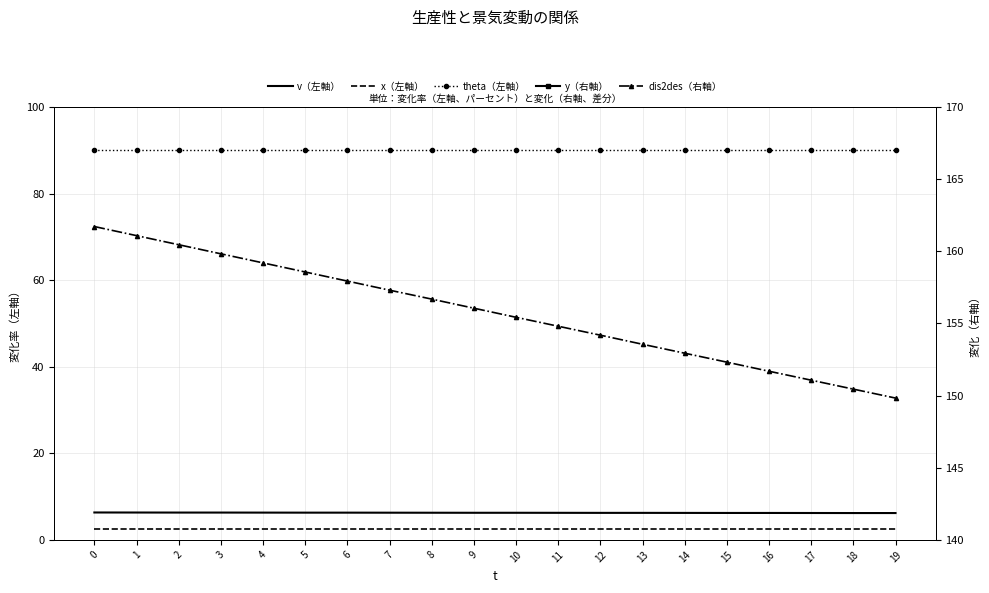

Reading left to right, extract all data points from this chart.

v（左軸）: 6.3	6.3	6.3	6.3	6.3	6.3	6.3	6.3	6.3	6.3	6.3	6.2	6.2	6.2	6.2	6.2	6.2	6.2	6.2	6.2
x（左軸）: 2.5	2.5	2.5	2.5	2.5	2.5	2.5	2.5	2.5	2.5	2.5	2.5	2.5	2.5	2.5	2.5	2.5	2.5	2.5	2.5
theta（左軸）: 90.0	90.0	90.0	90.0	90.0	90.0	90.0	90.0	90.0	90.0	90.0	90.0	90.0	90.0	90.0	90.0	90.0	90.0	90.0	90.0
y（右軸）: -61.7	-61.1	-60.5	-59.8	-59.2	-58.6	-57.9	-57.3	-56.7	-56.1	-55.4	-54.8	-54.2	-53.6	-52.9	-52.3	-51.7	-51.1	-50.5	-49.8
dis2des（右軸）: 161.7	161.1	160.5	159.8	159.2	158.6	157.9	157.3	156.7	156.1	155.4	154.8	154.2	153.6	152.9	152.3	151.7	151.1	150.4	149.8